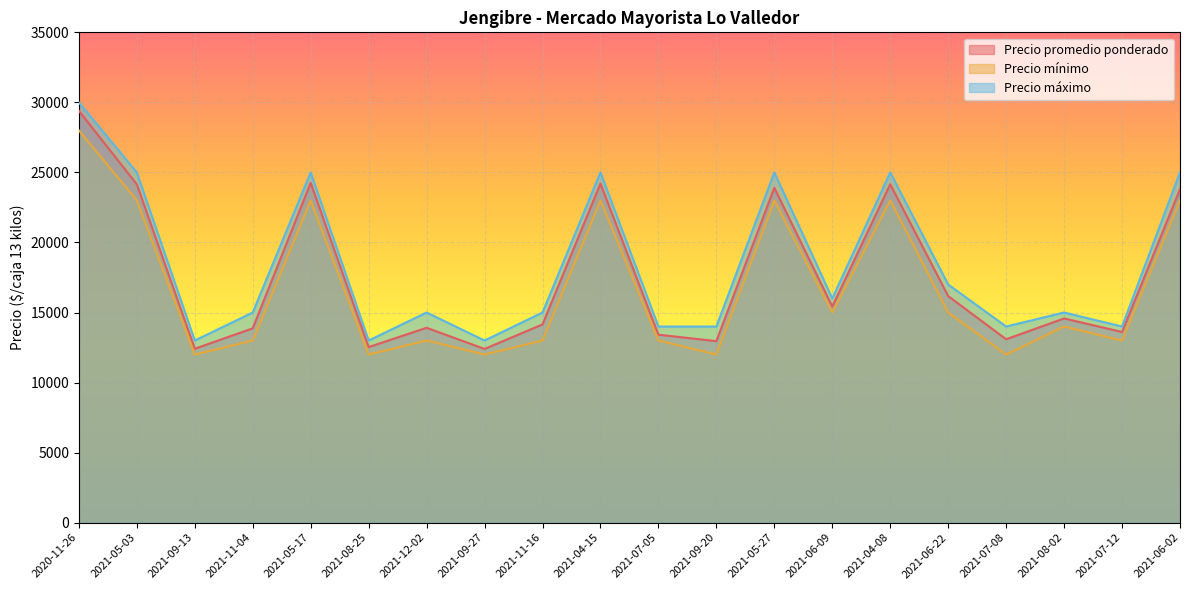

Reading left to right, list all the values displayed in this chart.

Precio promedio ponderado: 29394	24150	12414	13870	24250	12531	13909	12400	14150	24200	13417	12956	23897	15425	24150	16172	13091	14575	13609	23800
Precio mínimo: 28000	23000	12000	13000	23000	12000	13000	12000	13000	23000	13000	12000	23000	15000	23000	15000	12000	14000	13000	23000
Precio máximo: 30000	25000	13000	15000	25000	13000	15000	13000	15000	25000	14000	14000	25000	16000	25000	17000	14000	15000	14000	25000